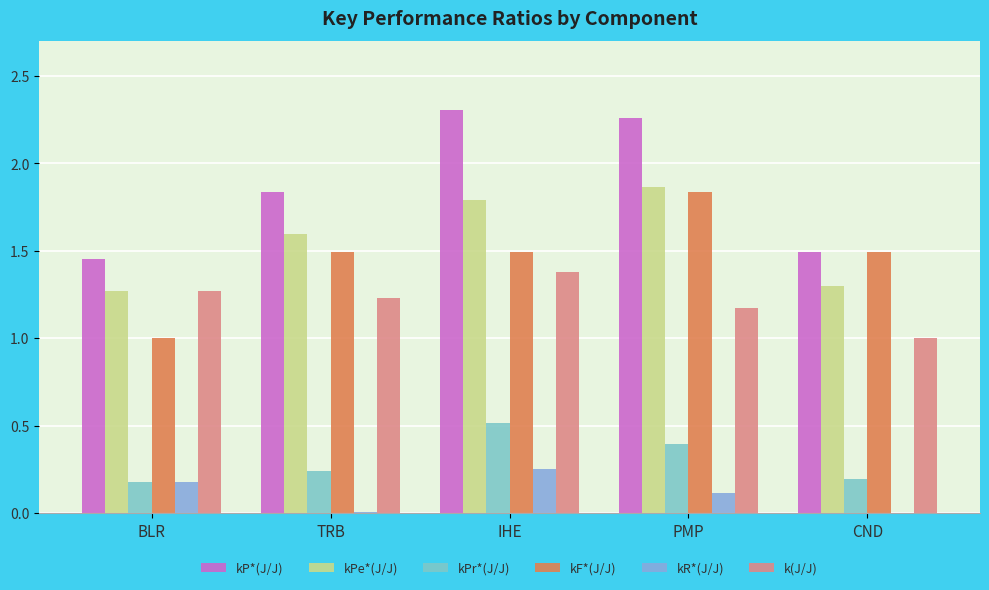

Is the value of kPr*(J/J) at BLR greater than the value of kP*(J/J) at CND?

No